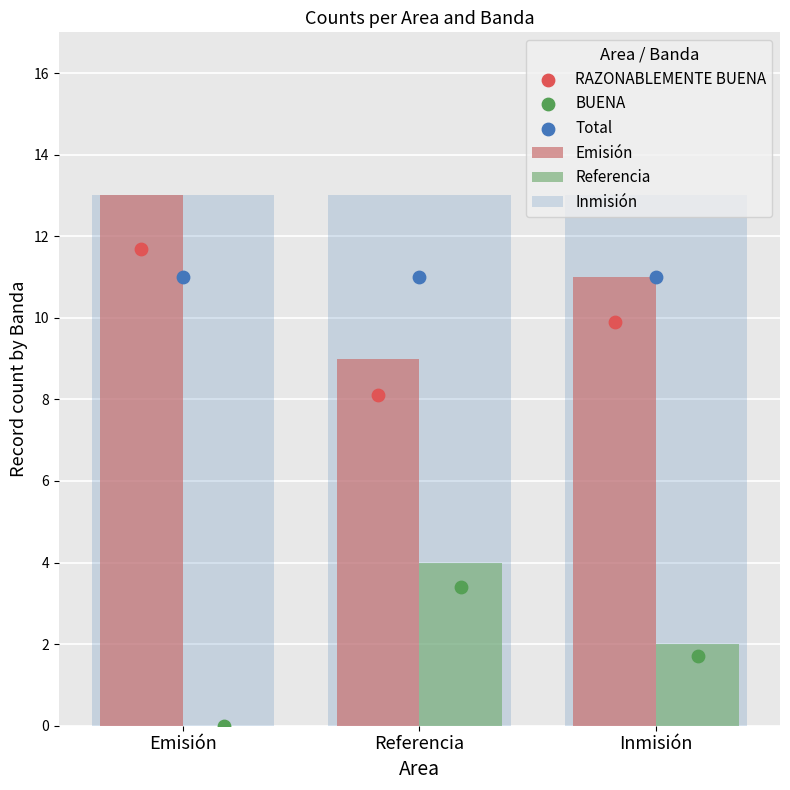

Which series contains the lowest Y value?

Referencia